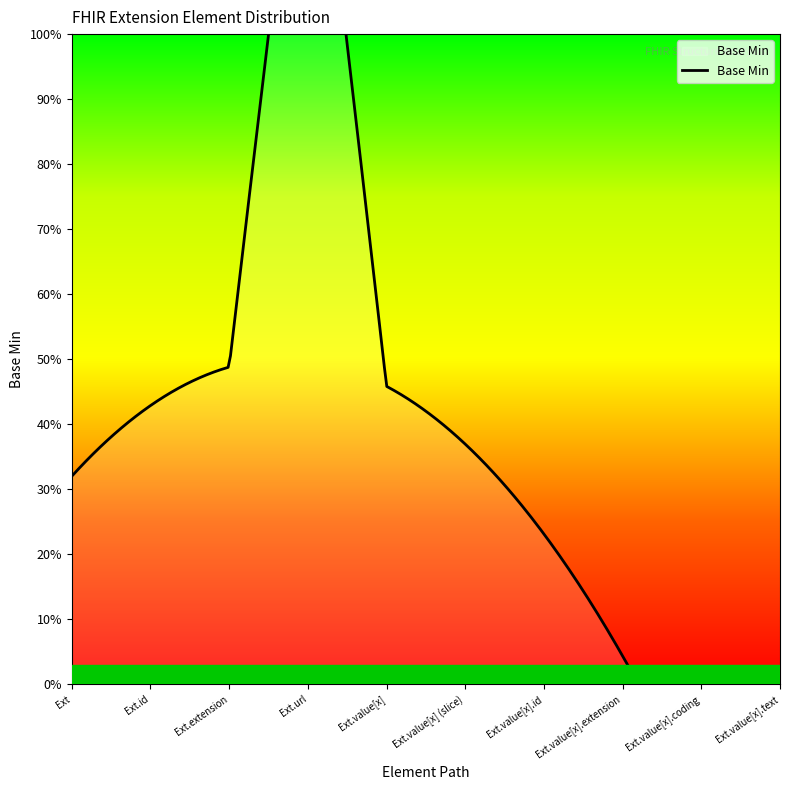

Which has a higher value, Extension.value[x].coding or Extension.url?

Extension.url